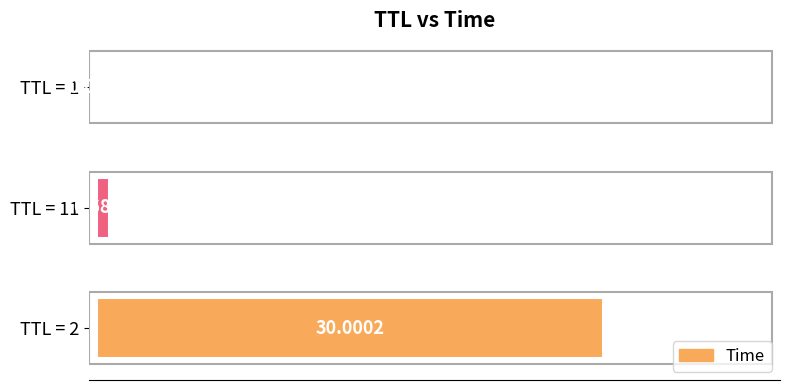

What is the sum of the values at TTL = 2 and TTL = 11?

30.7